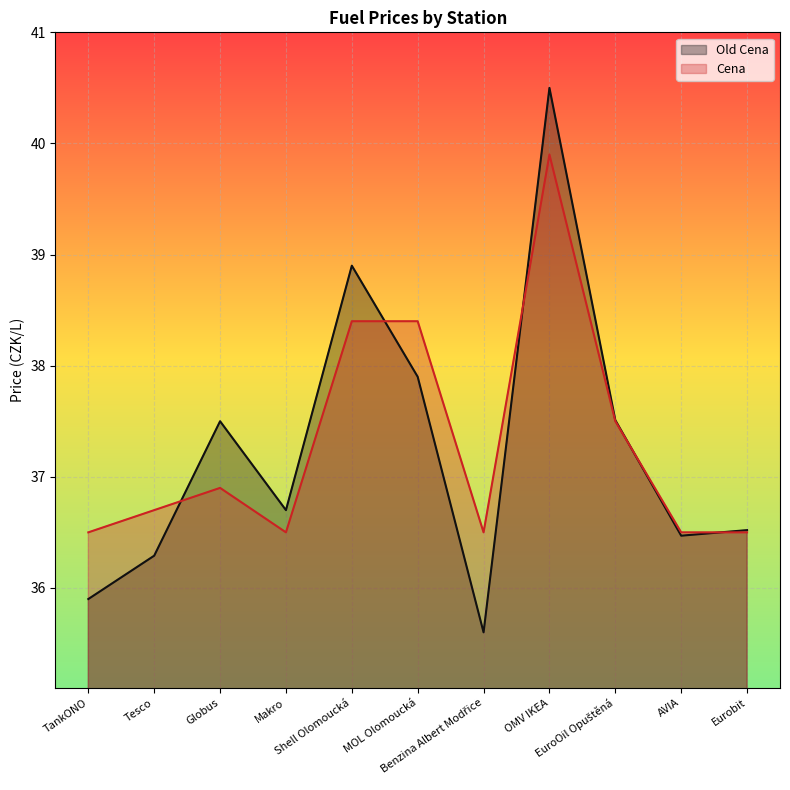

Reading right to left, list all the values displayed in this chart.

Old Cena: 36.5	36.5	37.5	40.5	35.6	37.9	38.9	36.7	37.5	36.3	35.9
Cena: 36.5	36.5	37.5	39.9	36.5	38.4	38.4	36.5	36.9	36.7	36.5